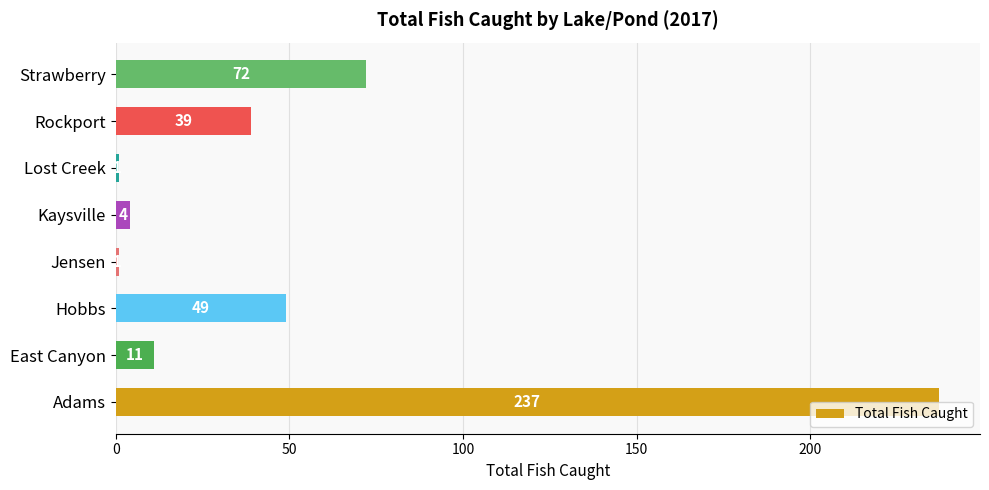

The chart shows a value of 1 at Lost Creek. True or false?

True